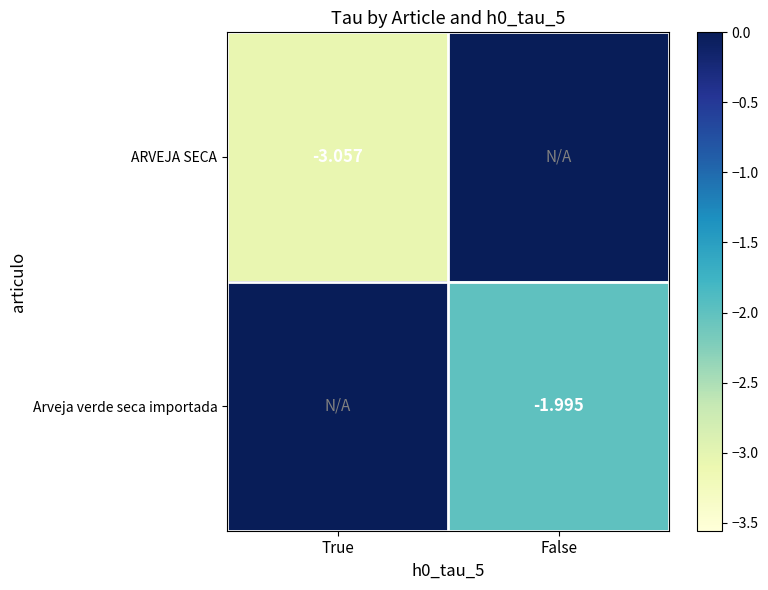

Is the value of Arveja verde seca importada at False greater than the value of ARVEJA SECA at True?

Yes